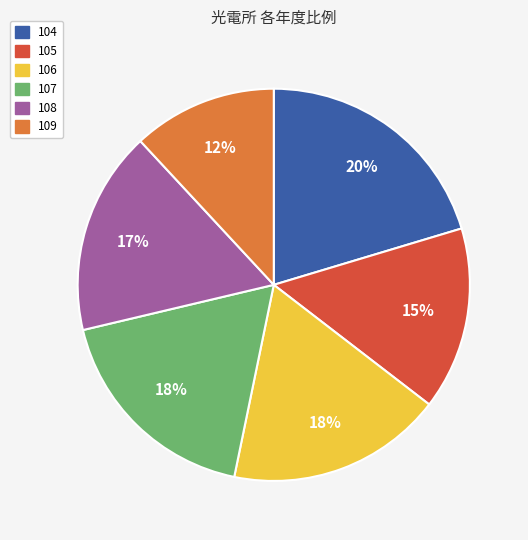

Which slice is the smallest?

109